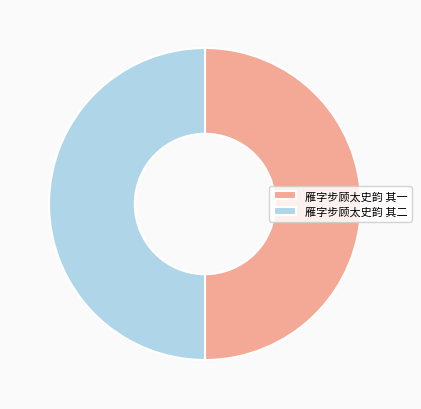

The 雁字步顾太史韵 其二 slice represents 35% of the pie. True or false?

False